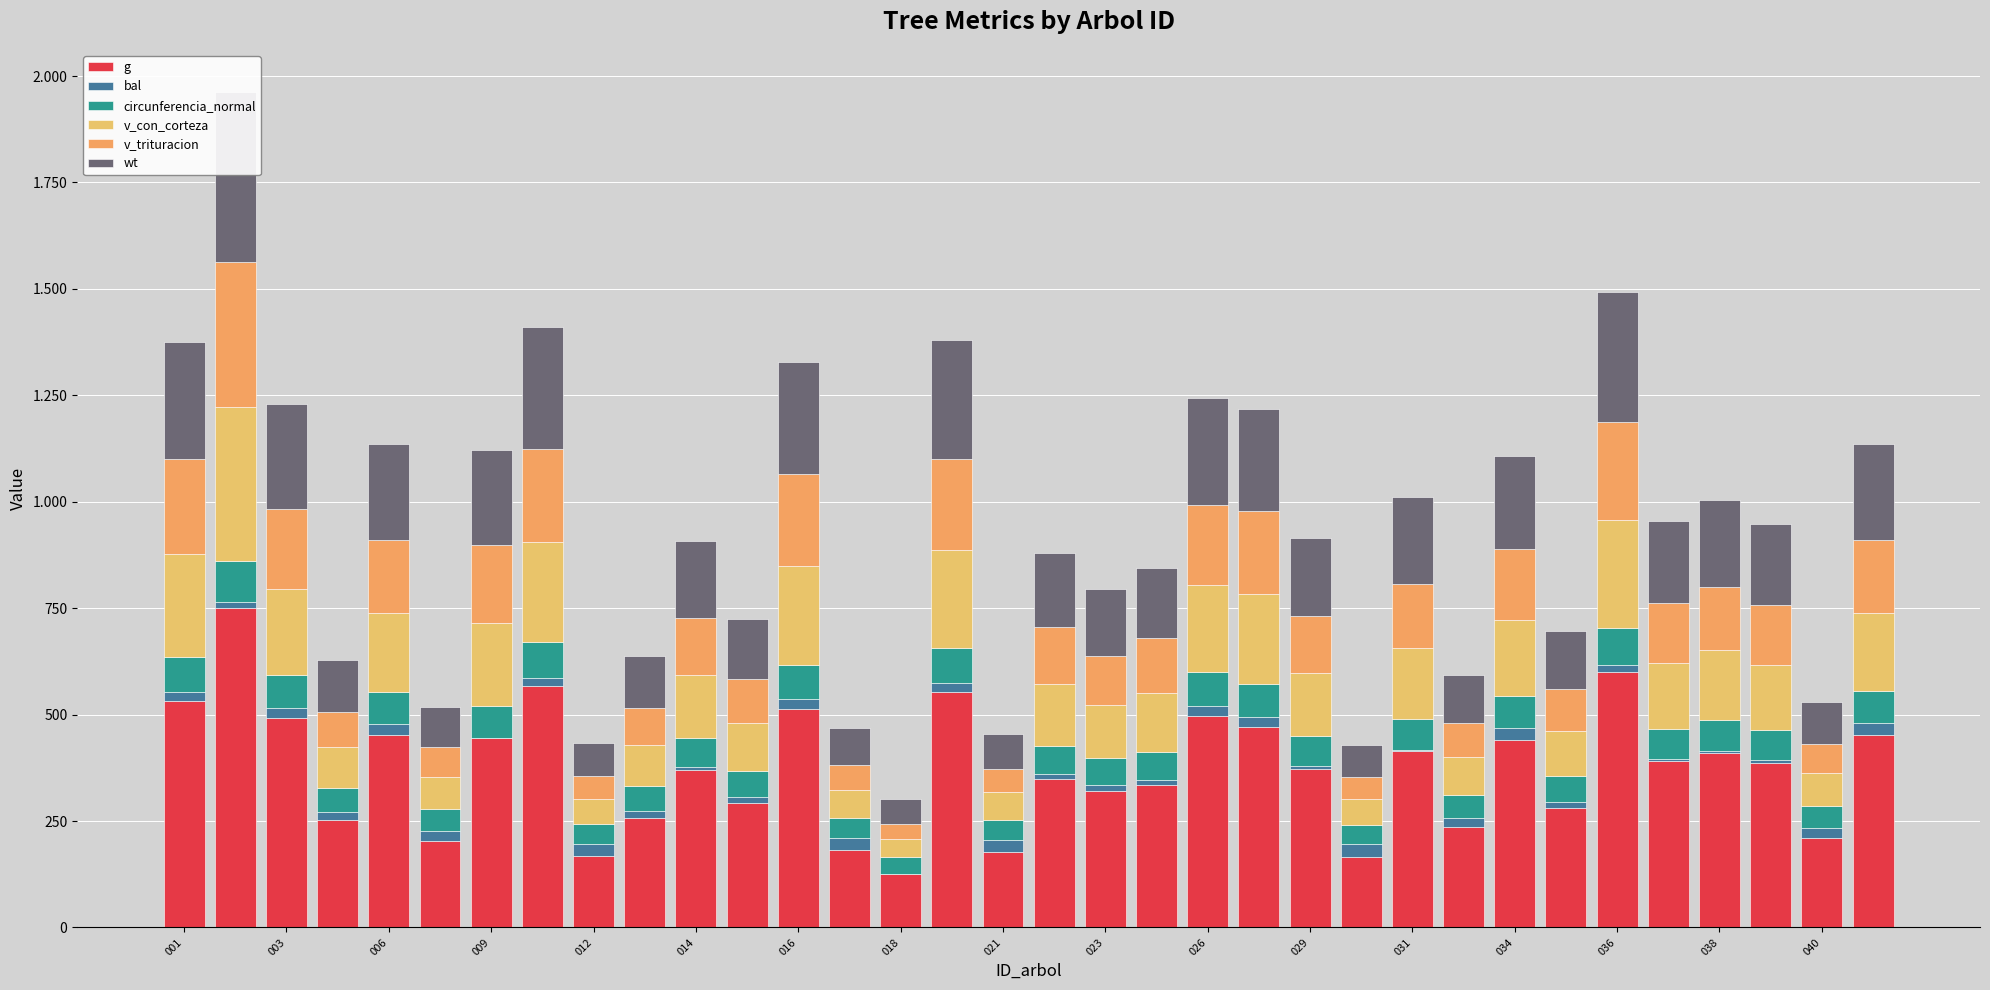

The v_con_corteza series shows 27.7 at 040. True or false?

False